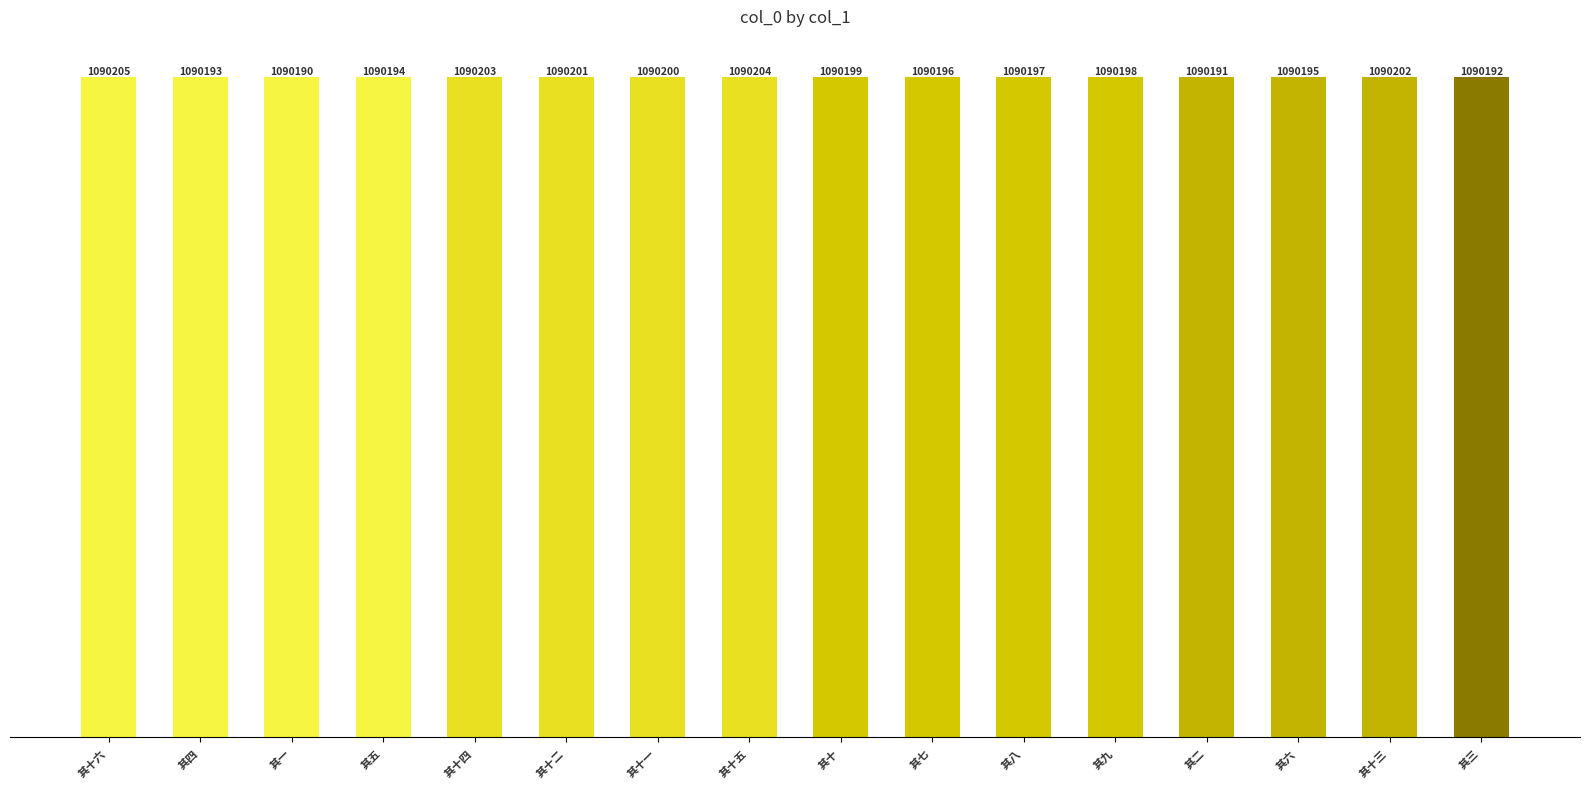

List the labels in order of value, largest first.

其十六, 其十五, 其十四, 其十三, 其十二, 其十一, 其十, 其九, 其八, 其七, 其六, 其五, 其四, 其三, 其二, 其一